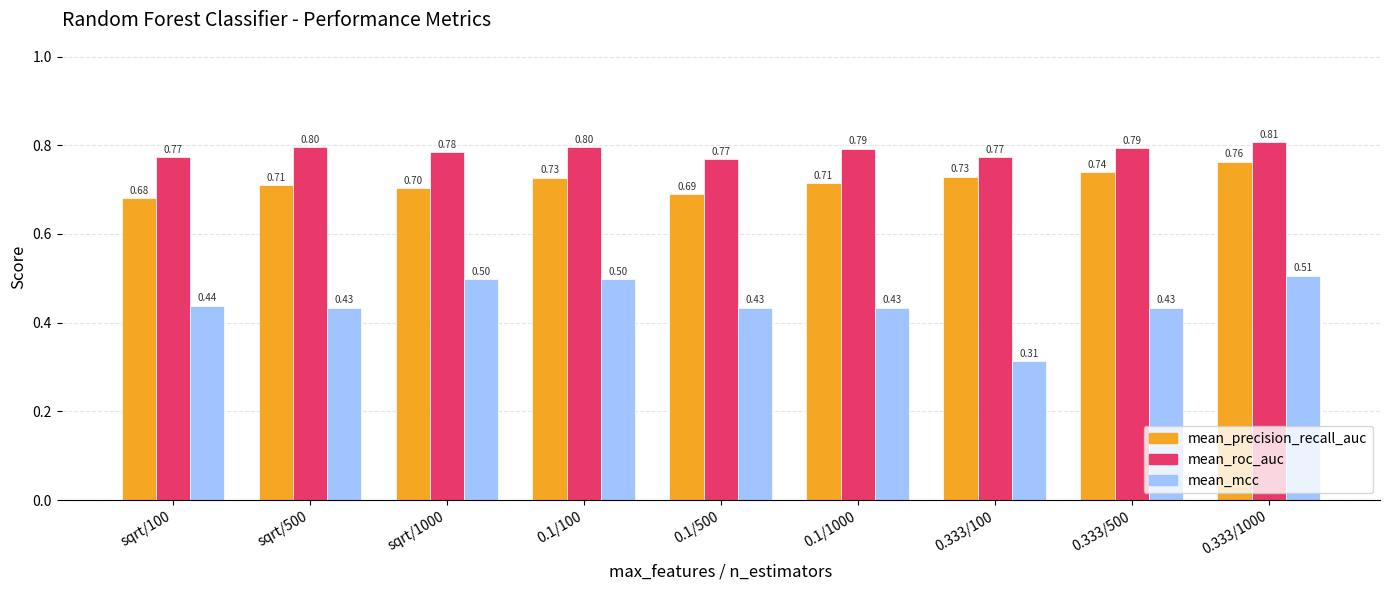

At which label does mean_precision_recall_auc reach its peak?

0.333/1000